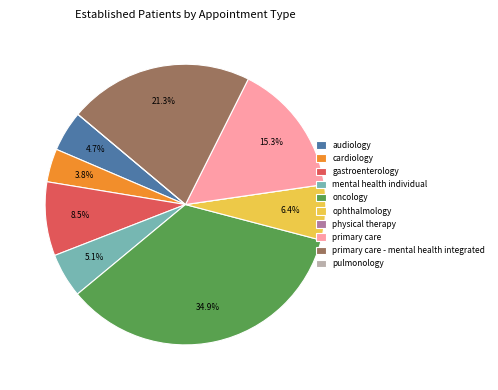

What portion of the pie excludes gastroenterology?

91.5%